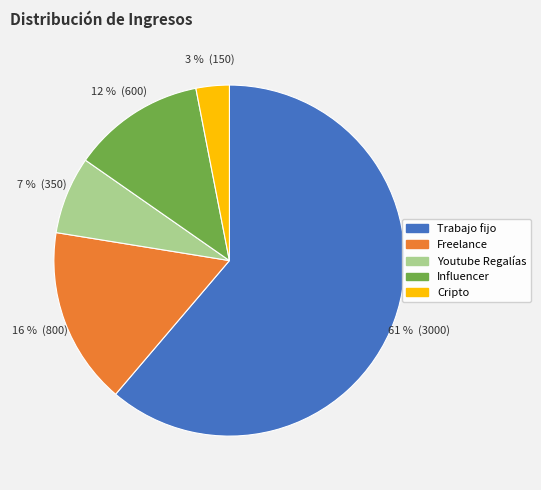

Which slice is the largest?

Trabajo fijo